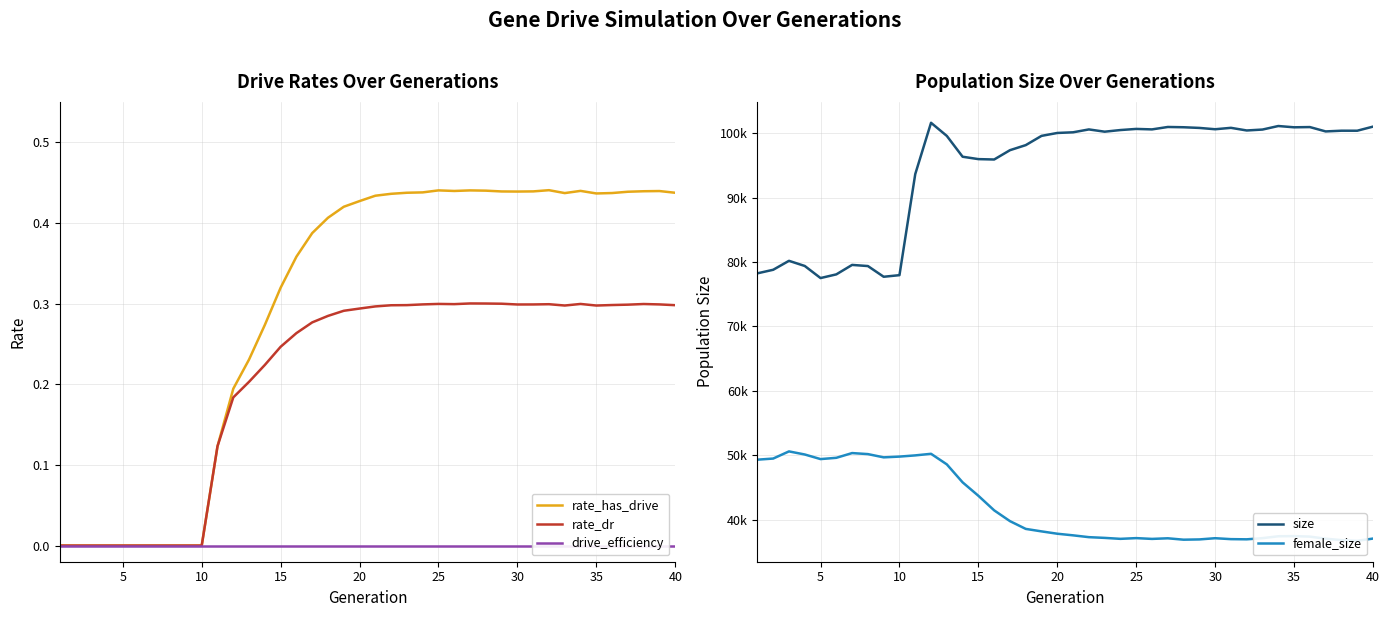

Count the rate_has_drive values in the range 0 to 1.

40